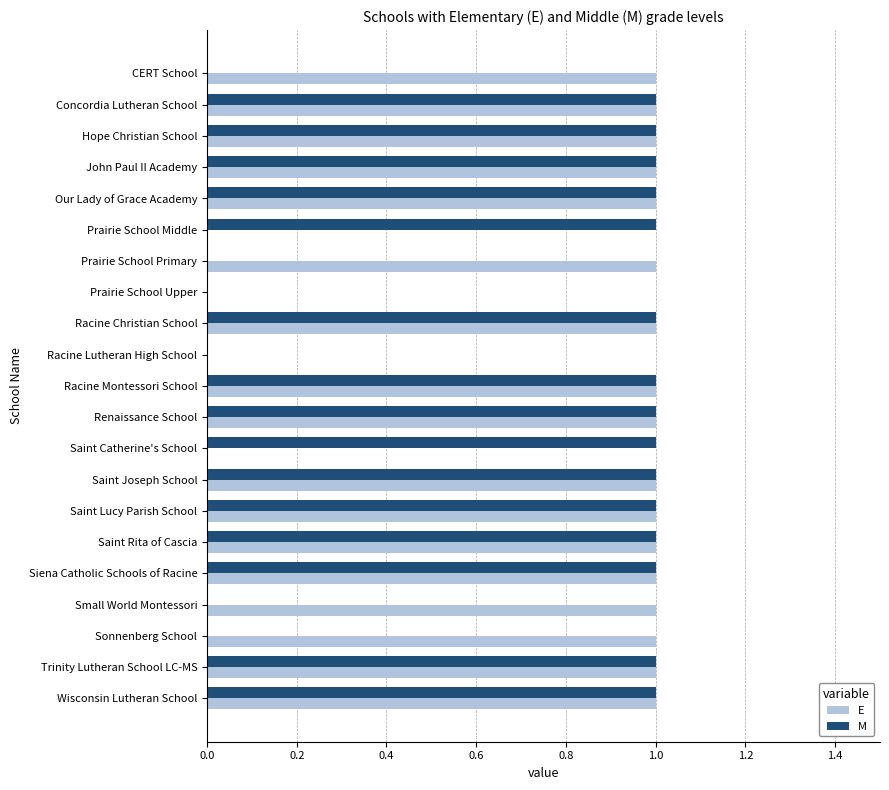

What is the sum of all M values?

15